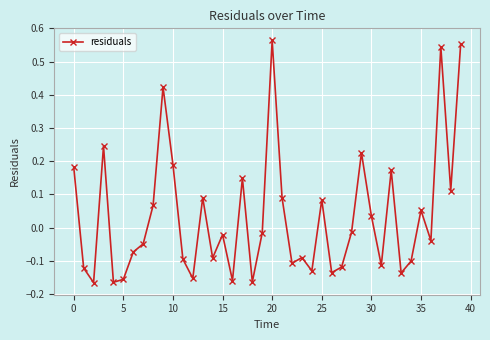

True or false: the data has more than 0 interior local peaks.

True